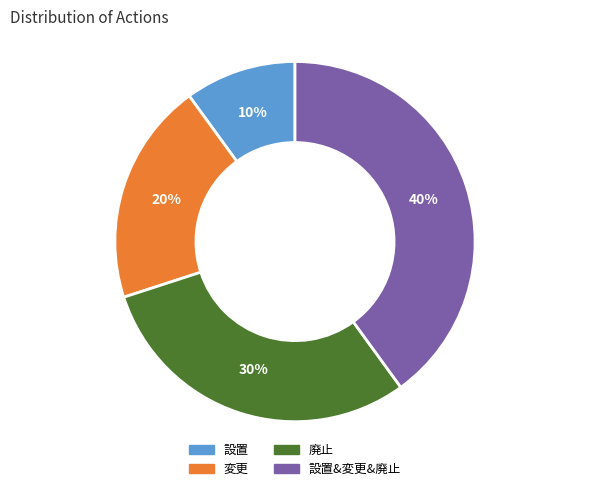

Is there any slice that represents more than half of the pie?

No